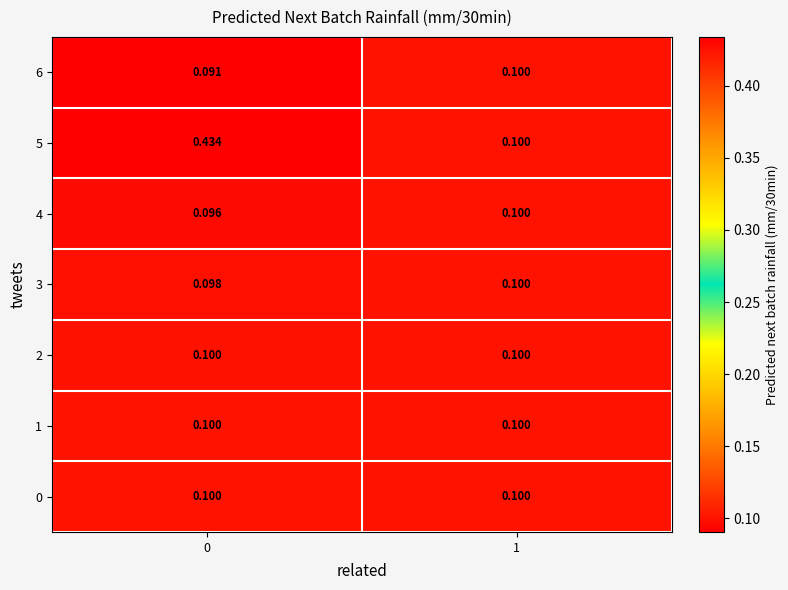

Is the value of 6 at 0 greater than the value of 0 at 1?

No